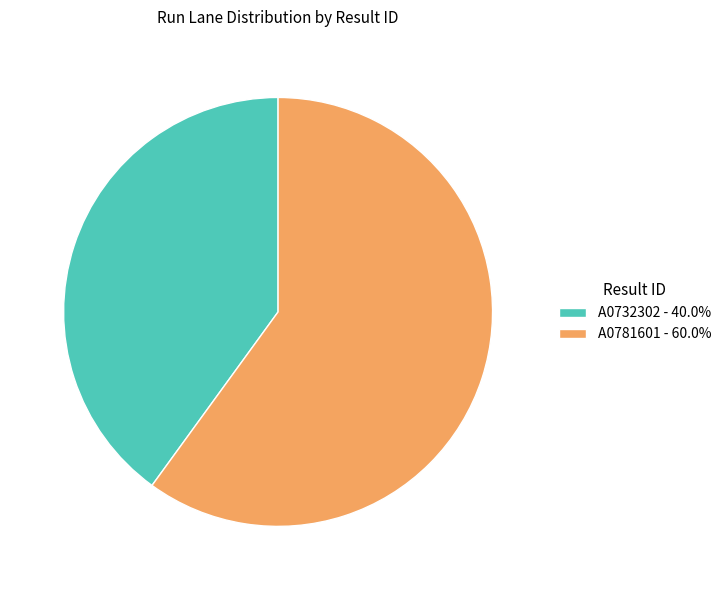

Does any single category account for the majority?

Yes